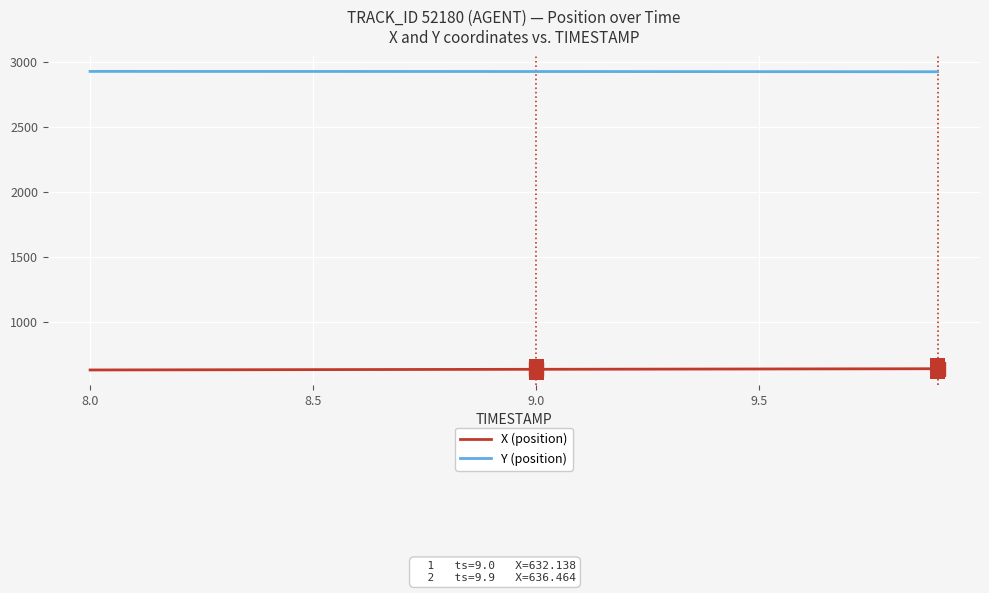

True or false: Y (position) and X (position) intersect in this chart.

False